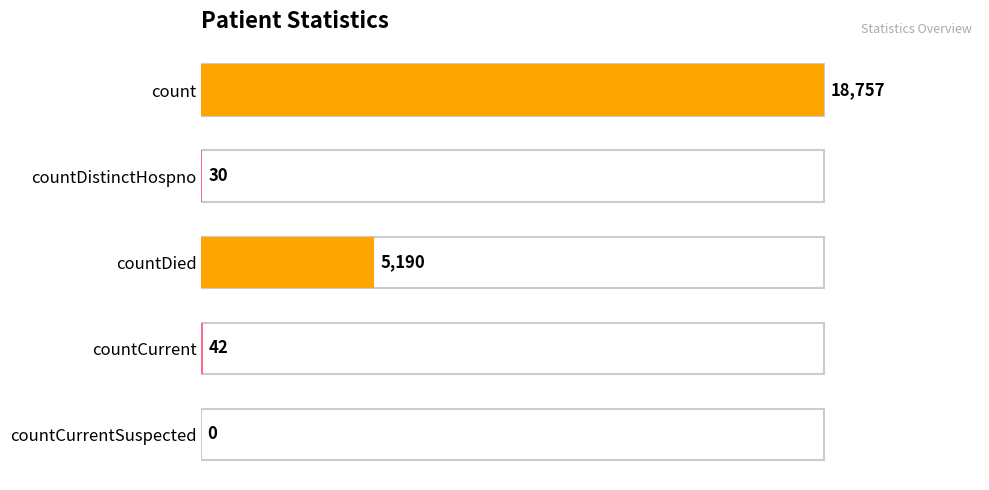

The value at count is 18757. True or false?

True